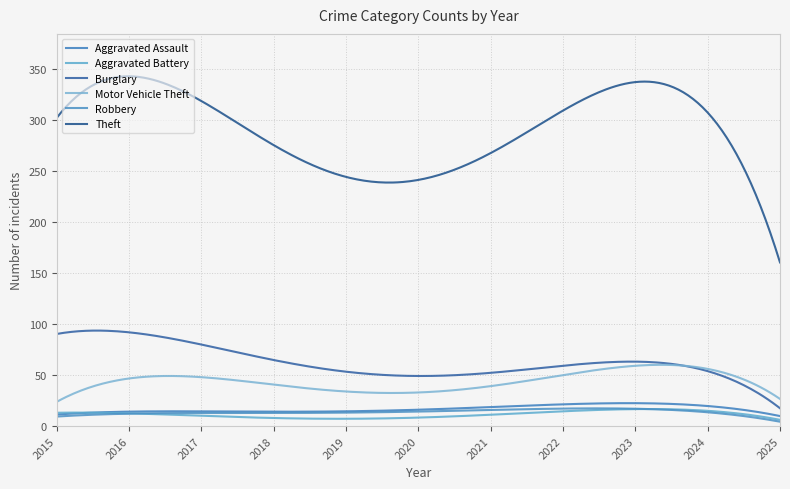

Which category has the lowest value across all series?

2025